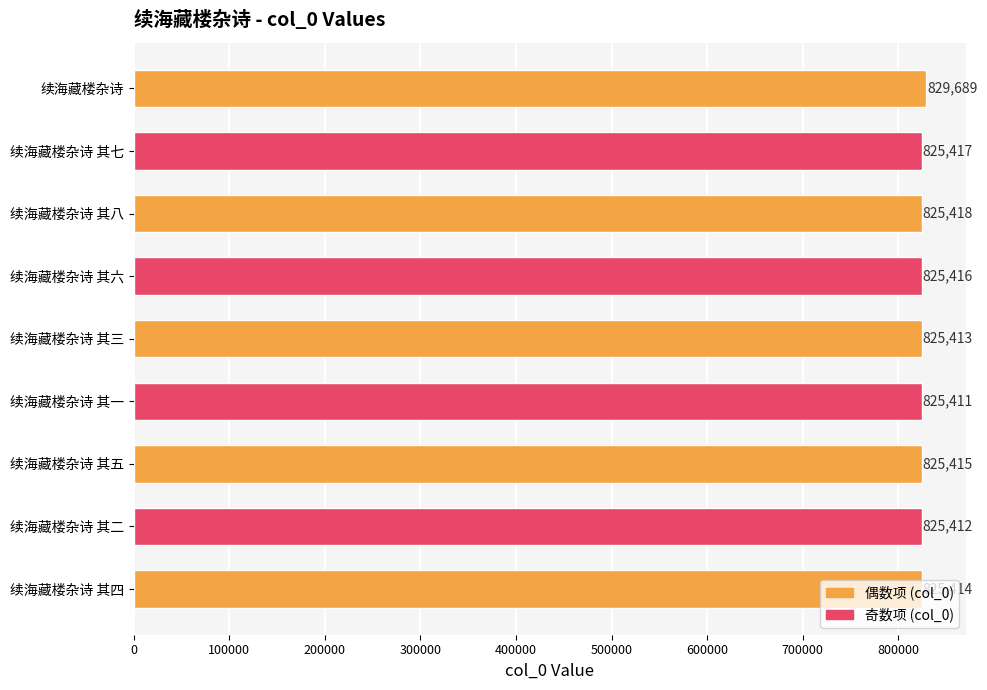

How many values are below 825415?

4